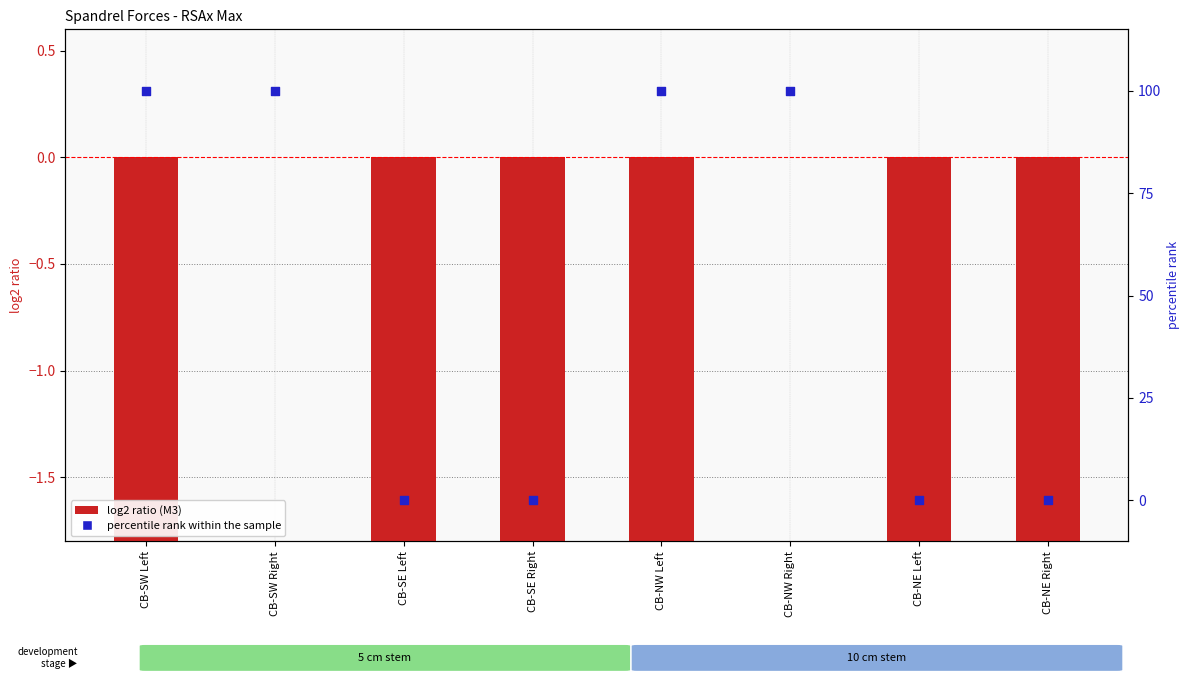

Is the value of log2 ratio (M3) at CB-NE Left greater than the value of percentile rank within the sample at CB-NE Right?

No